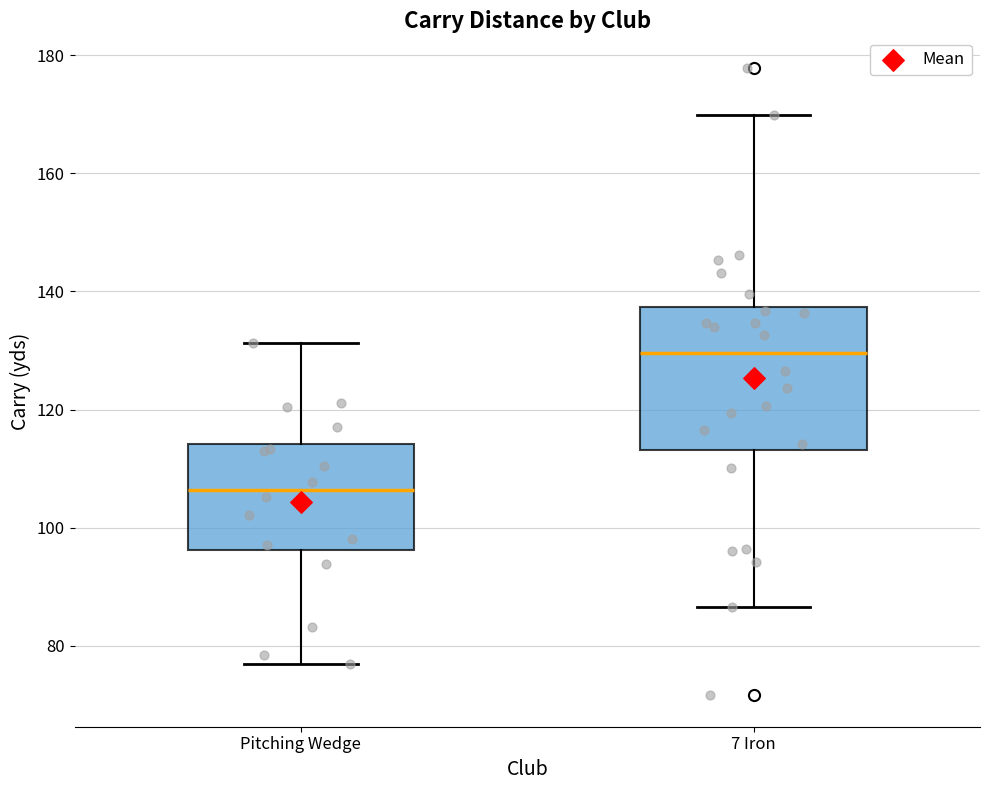

Comparing the boxes themselves (not the whiskers), which one is the tallest?

7 Iron